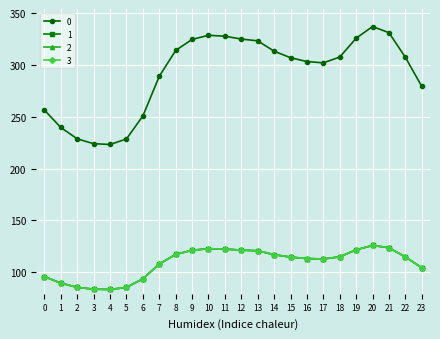

What is the value of the 0 point at the 5th from the left?

223.3